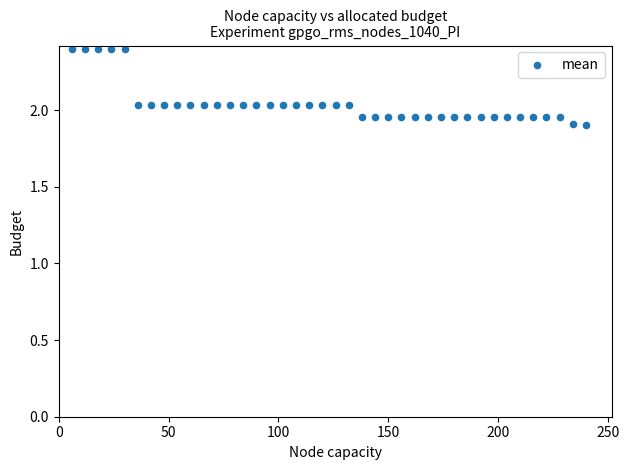

What is the range of X values (max minus min)?

234.0